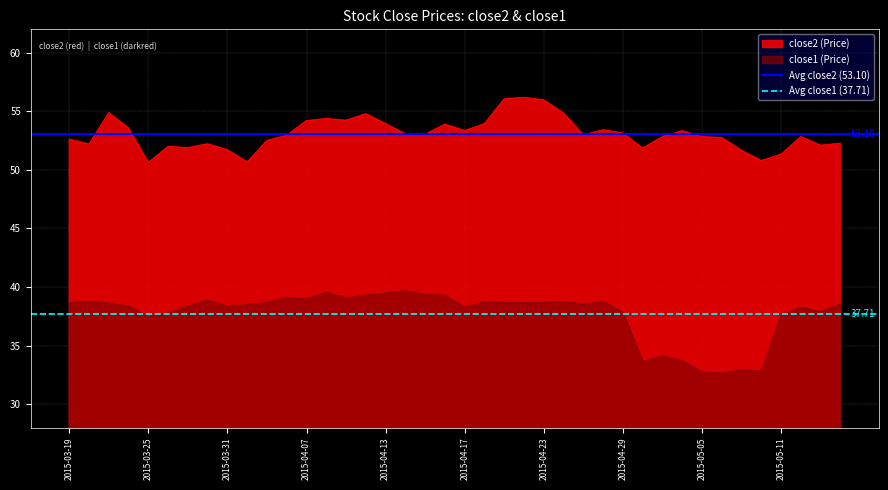

True or false: close1 (Price) and close2 (Price) intersect in this chart.

False